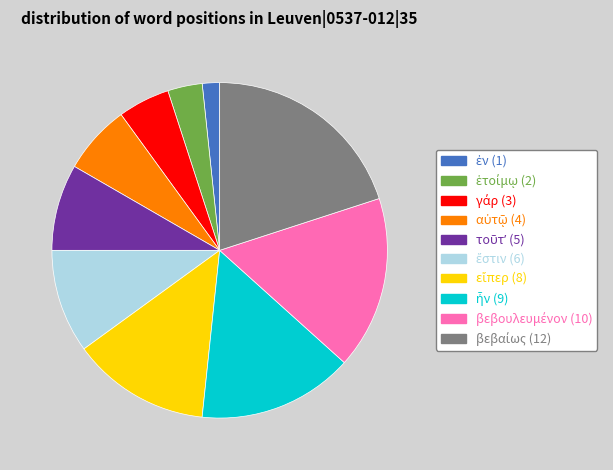

Is there a majority slice in this chart?

No